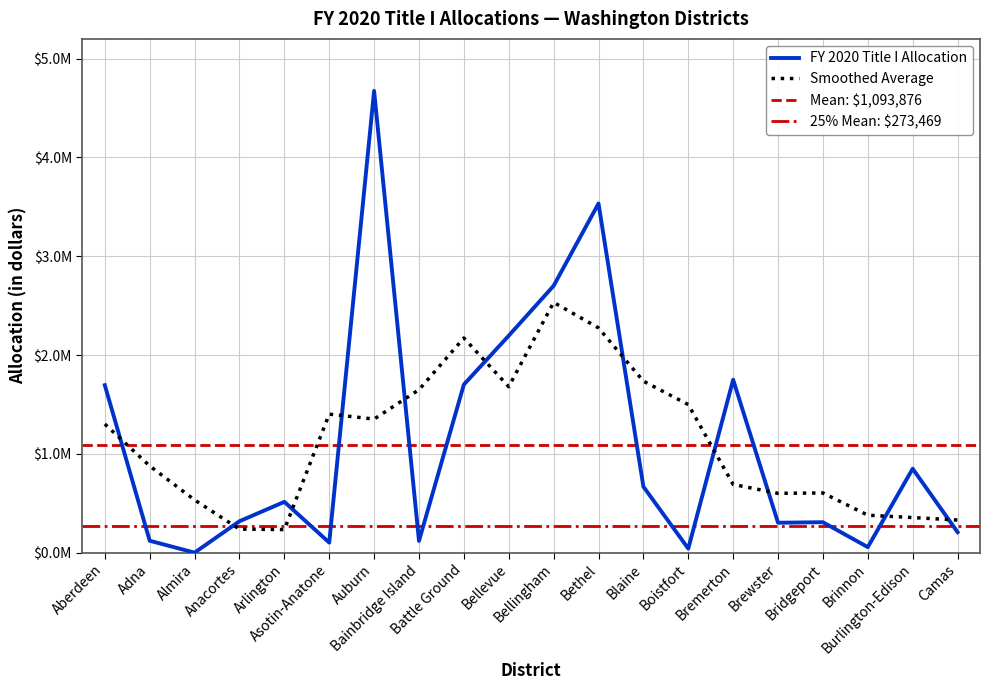

What is the sum of all values?

21877520.8